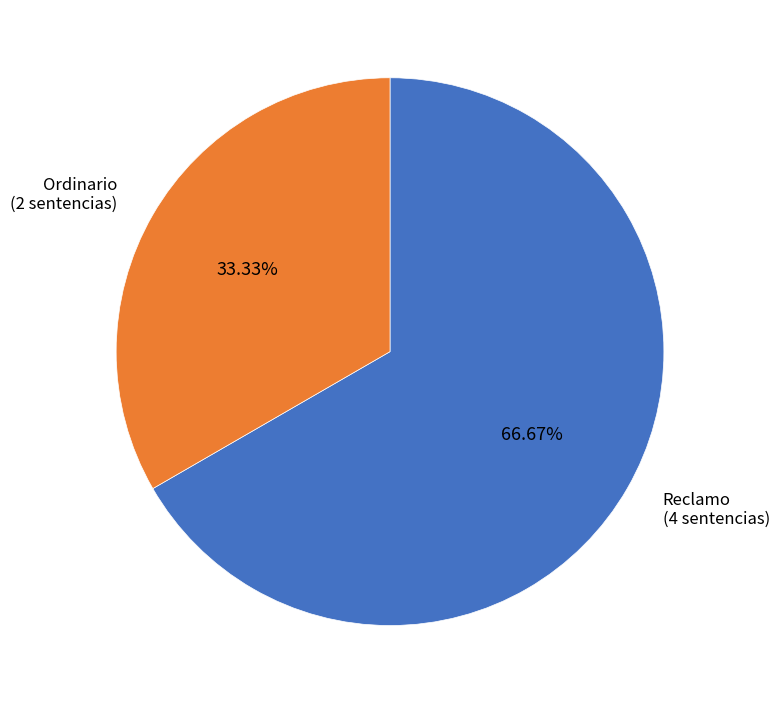

The Reclamo slice represents 56% of the pie. True or false?

False